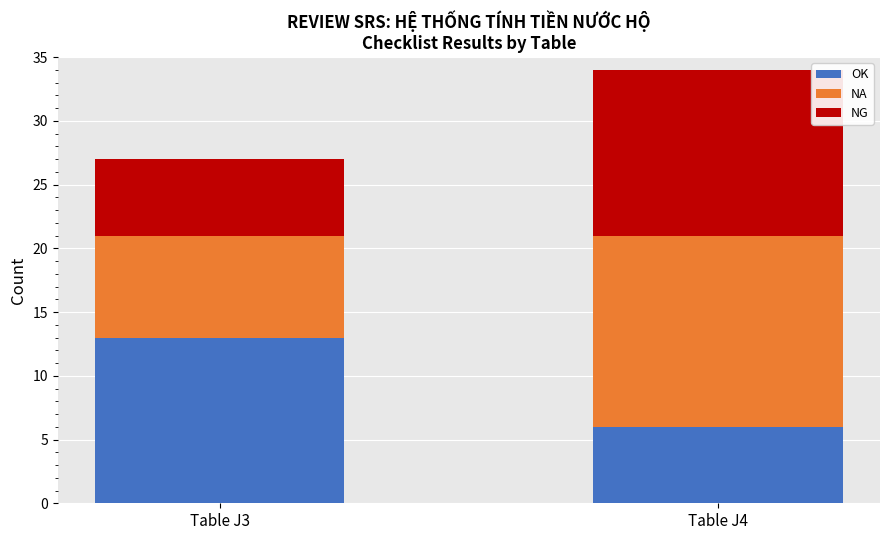

Which category has the lowest value in the OK series?

Table J4